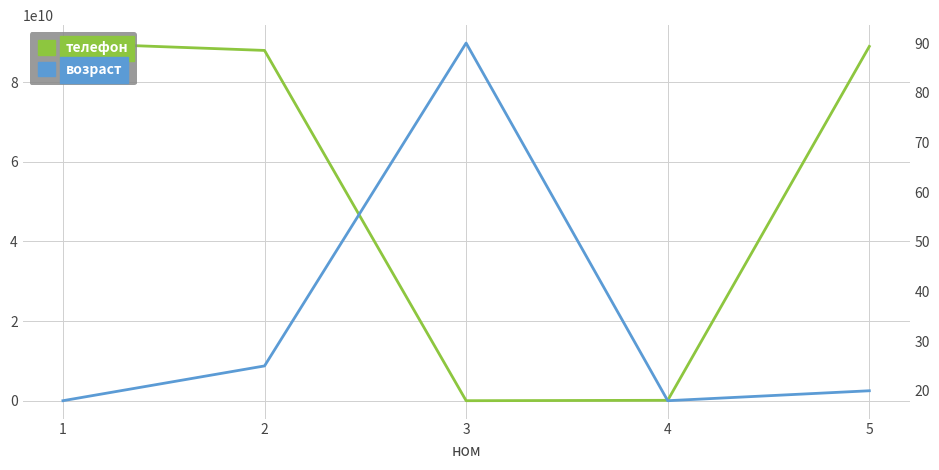

Which label corresponds to the smallest value in the chart?

1